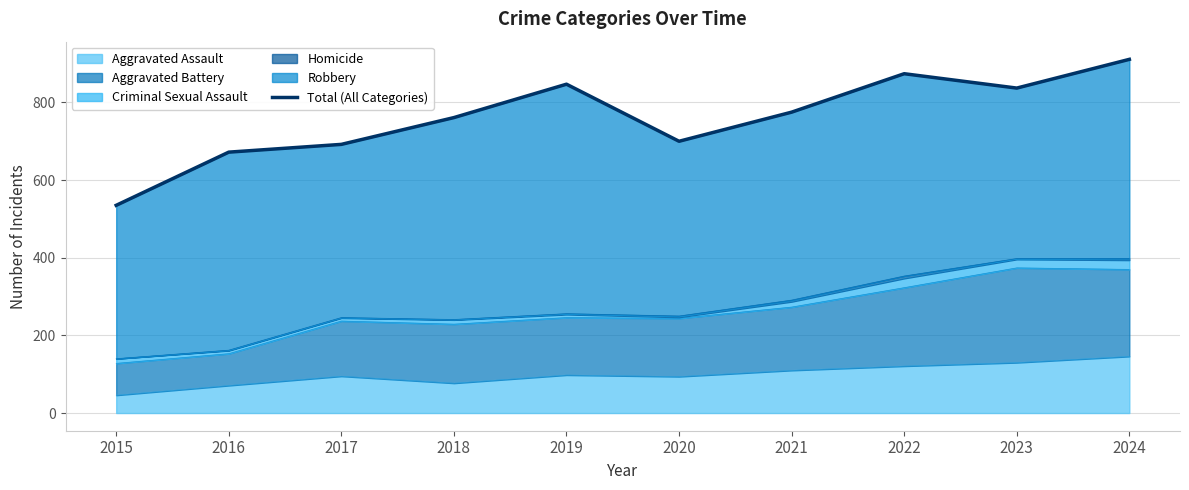

Reading right to left, transcribe all the data shown in this chart.

911	837	874	775	700	847	761	692	672	535